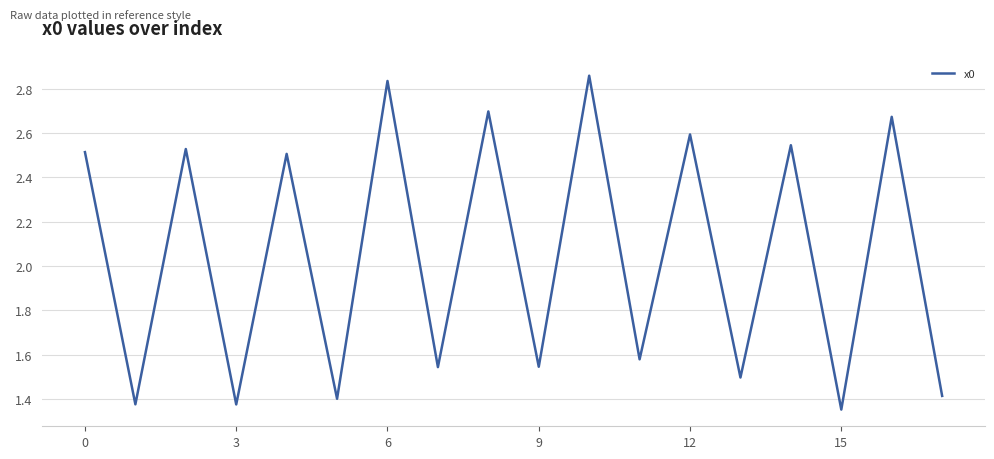

What is the ratio of the value at 3 to the value at 12?

0.5